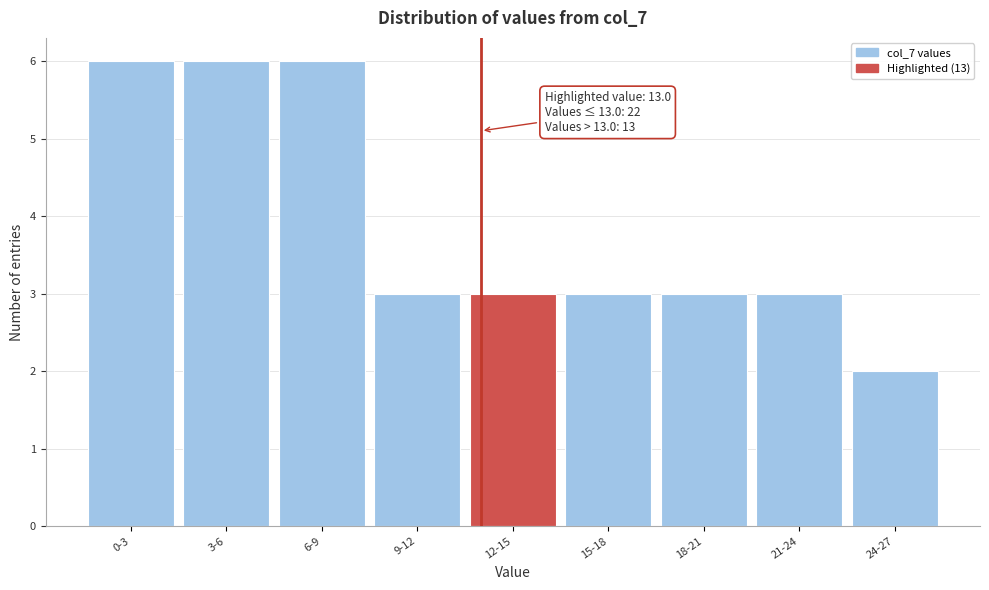

Reading left to right, transcribe all the data shown in this chart.

6	6	6	3	3	3	3	3	2